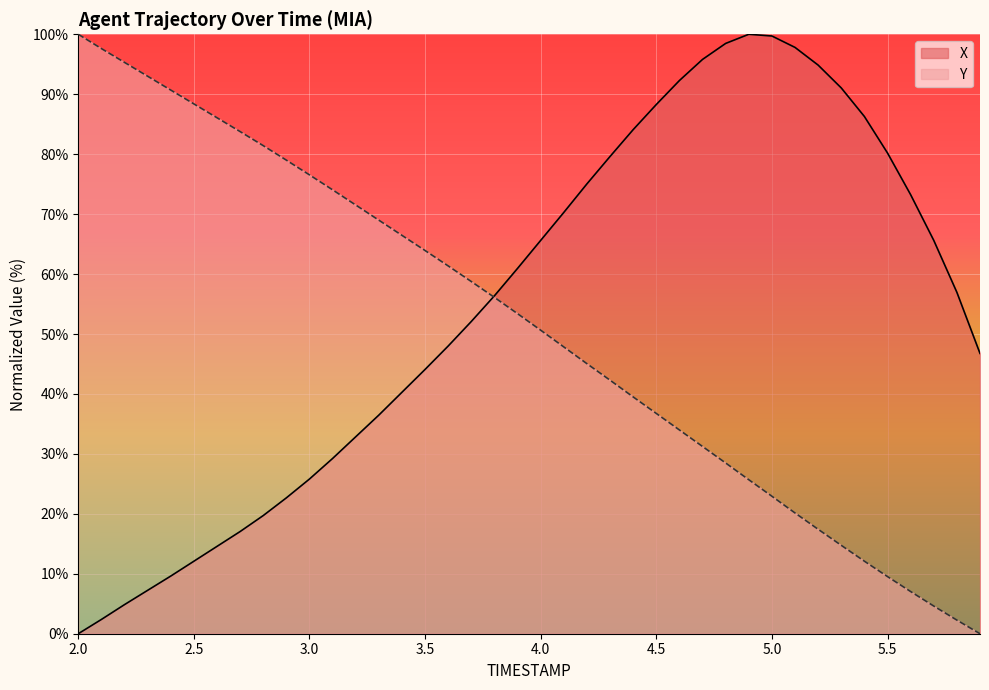

Where do Y and X first cross each other?

3.7 and 3.8